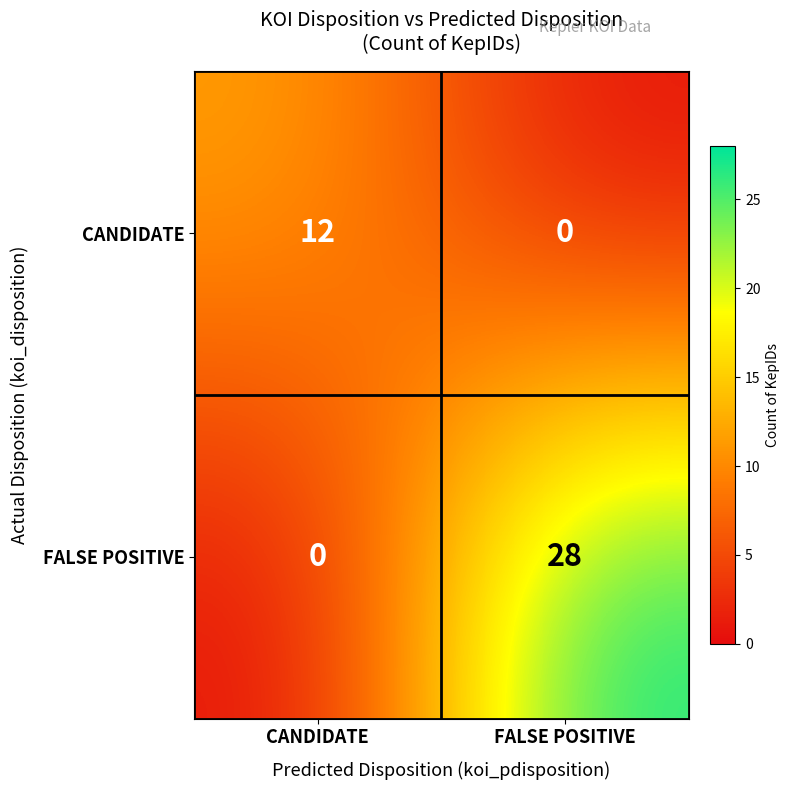

Reading right to left, transcribe all the data shown in this chart.

CANDIDATE: 0	12
FALSE POSITIVE: 28	0